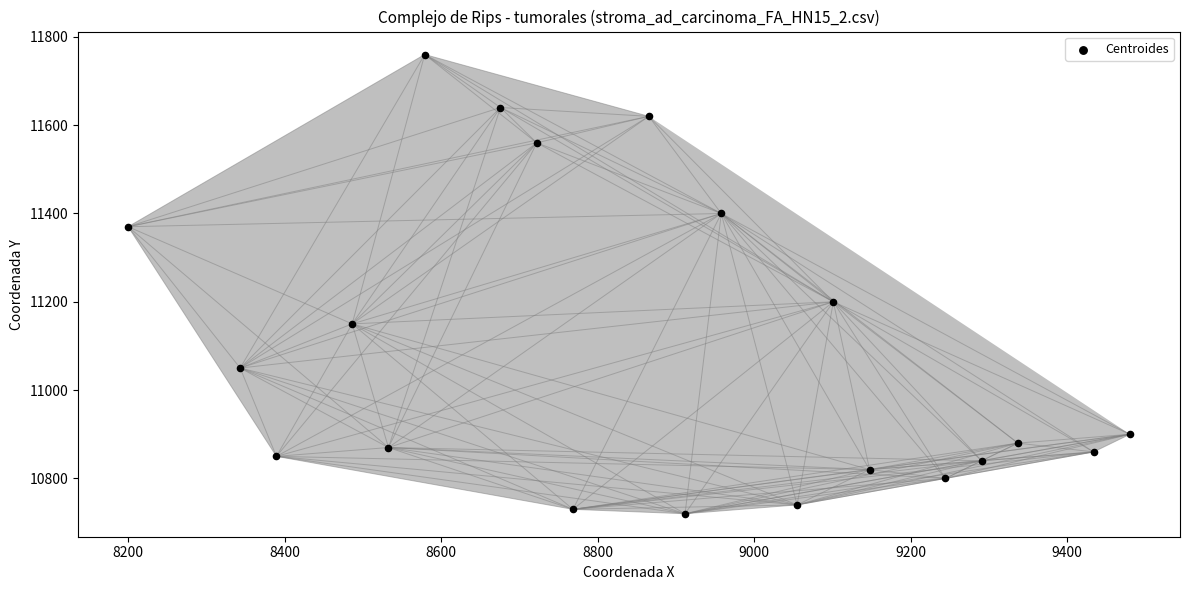

What Y value in the scatter plot is closest to 11240?

11200